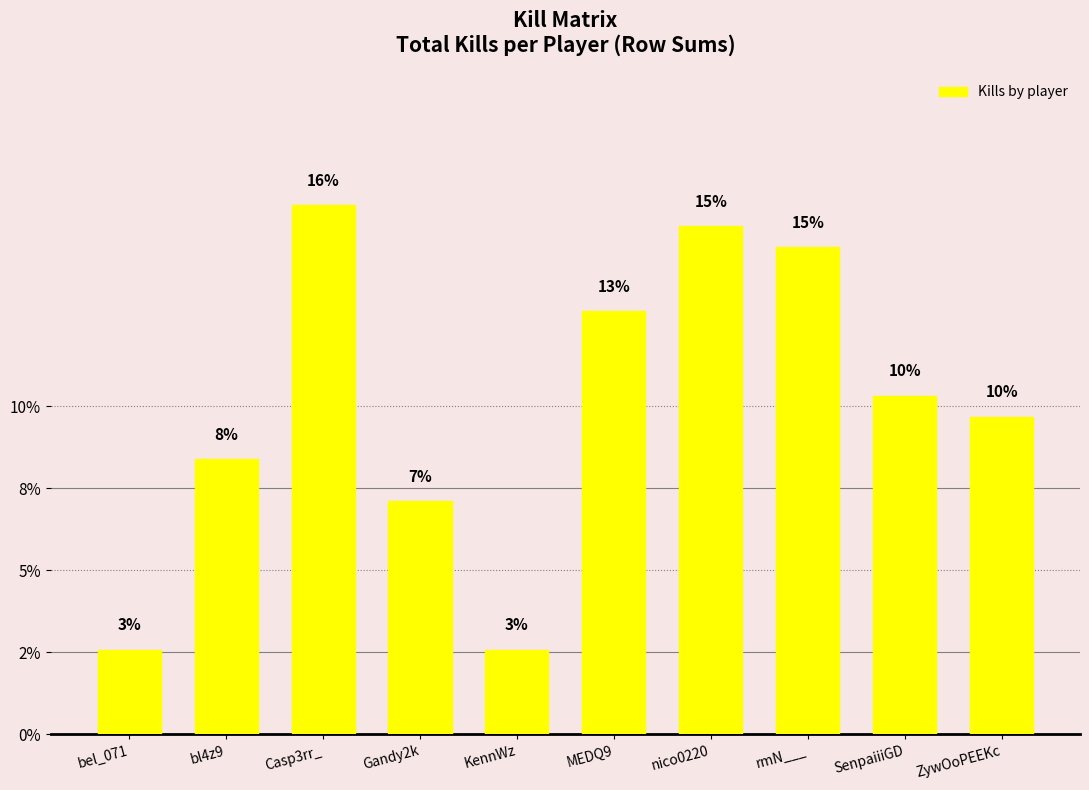

Are the bars horizontal?

No